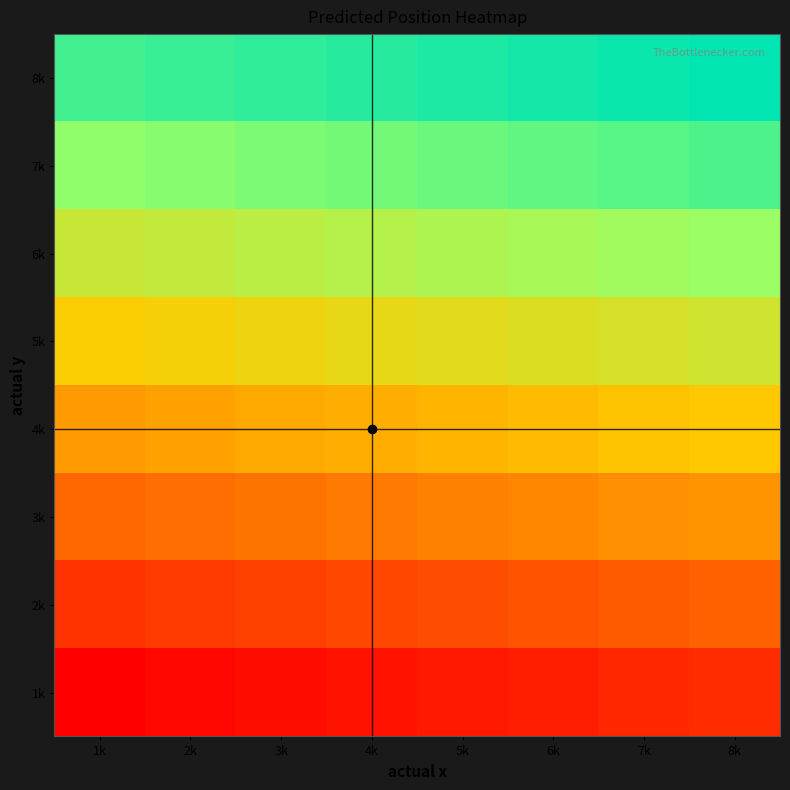

Reading left to right, what are all the values shown in this chart?

1k: 1k=1	2k=2	3k=3	4k=4	5k=5	6k=6	7k=7	8k=8
2k: 1k=9	2k=10	3k=11	4k=12	5k=13	6k=14	7k=15	8k=16
3k: 1k=17	2k=18	3k=19	4k=20	5k=21	6k=22	7k=23	8k=24
4k: 1k=25	2k=26	3k=27	4k=28	5k=29	6k=30	7k=31	8k=32
5k: 1k=33	2k=34	3k=35	4k=36	5k=37	6k=38	7k=39	8k=40
6k: 1k=41	2k=42	3k=43	4k=44	5k=45	6k=46	7k=47	8k=48
7k: 1k=49	2k=50	3k=51	4k=52	5k=53	6k=54	7k=55	8k=56
8k: 1k=57	2k=58	3k=59	4k=60	5k=61	6k=62	7k=63	8k=64